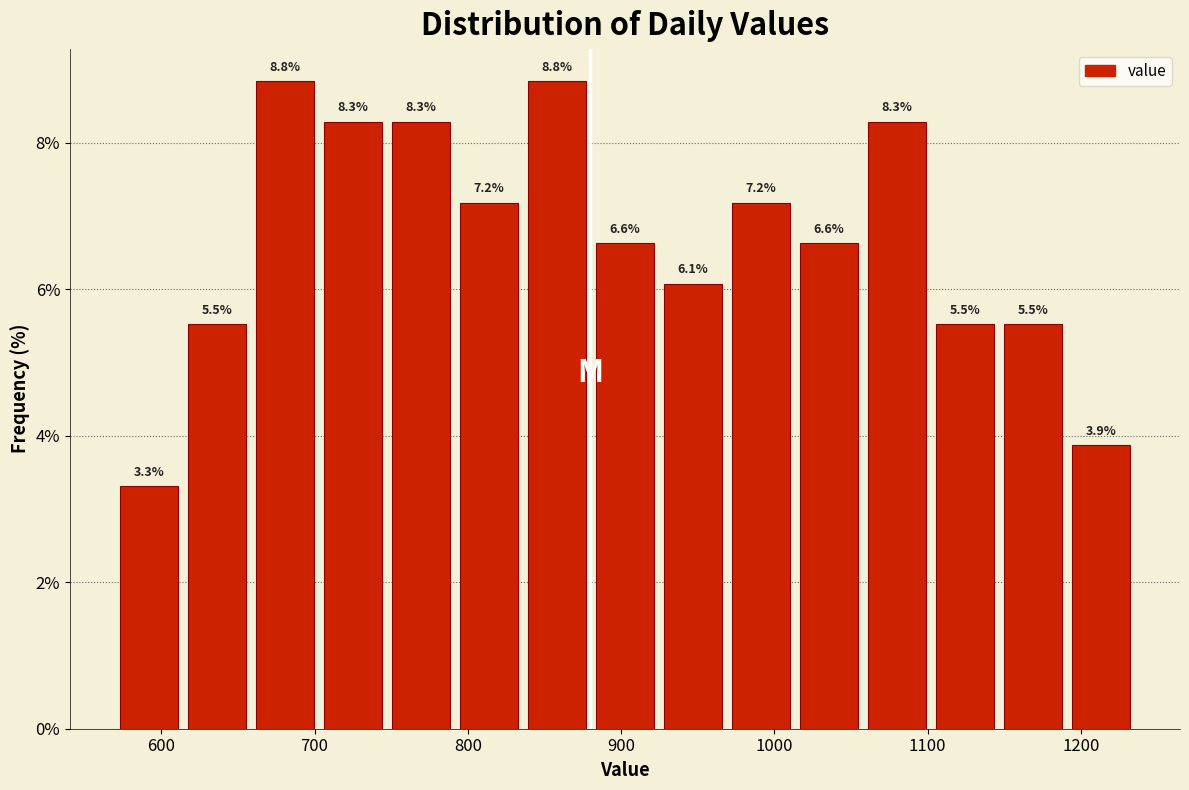

What is the height of the bar covering 1060 to 1100 on the x-axis? The bar edges are not printed on the chart, so give them approximately, as read against the axis.

8.3